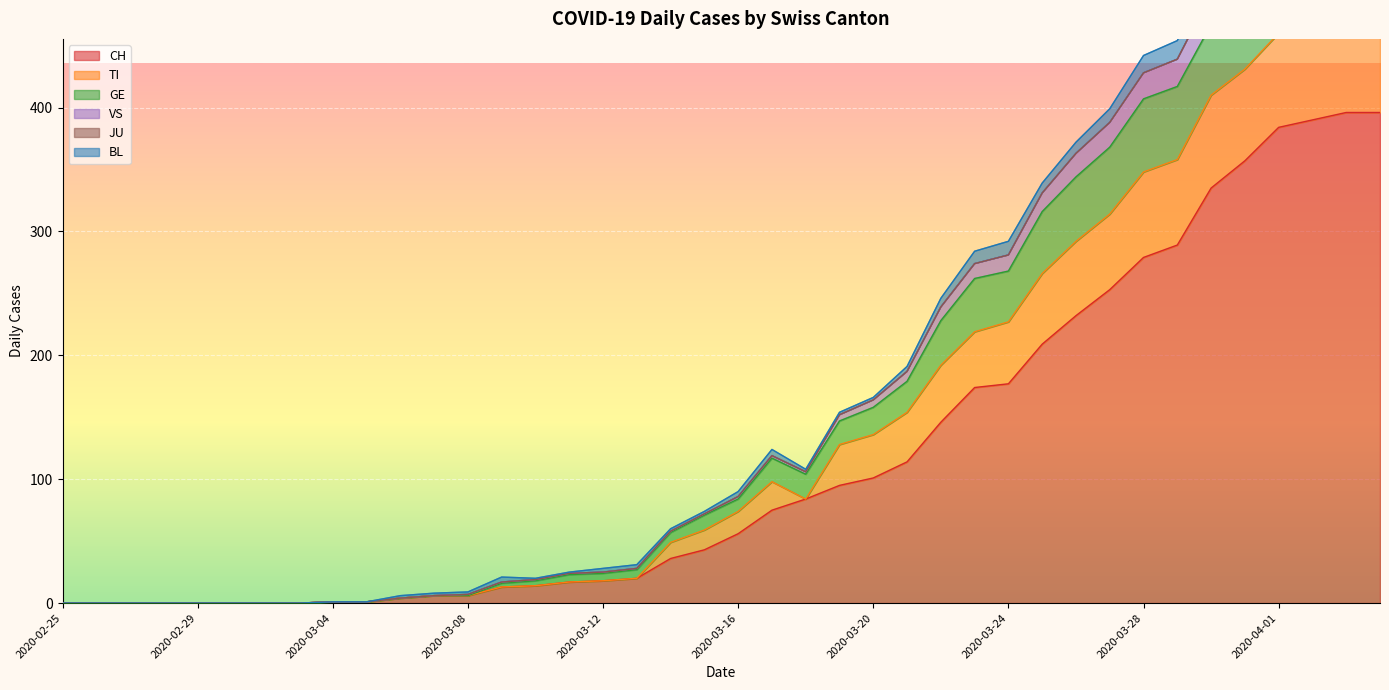

The value of TI at 2020-03-07 is 6. True or false?

True